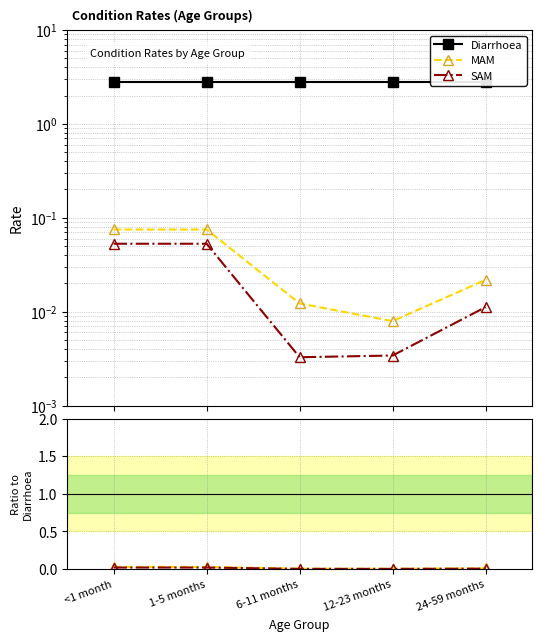

How many data points does each series have?

5